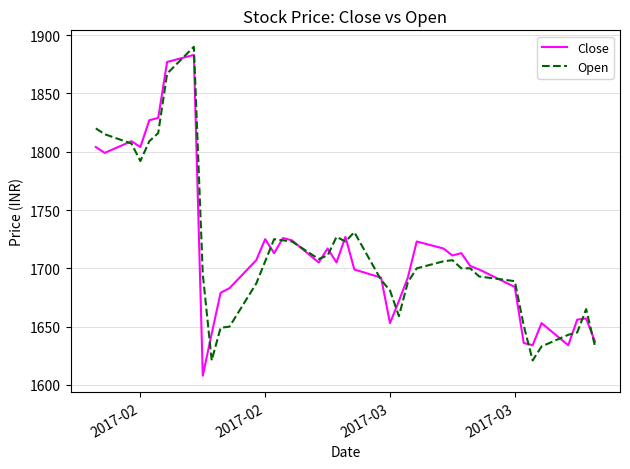

What is the maximum value shown in the chart?

1890